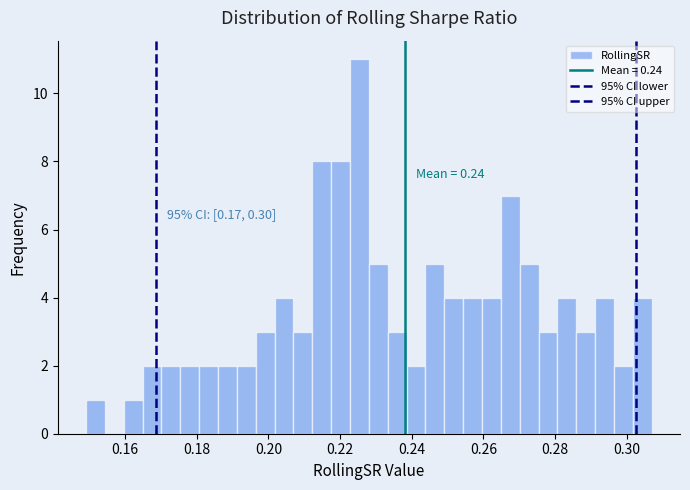

Read against the x-axis, roughly where is the centre of the tallest bar?

0.226